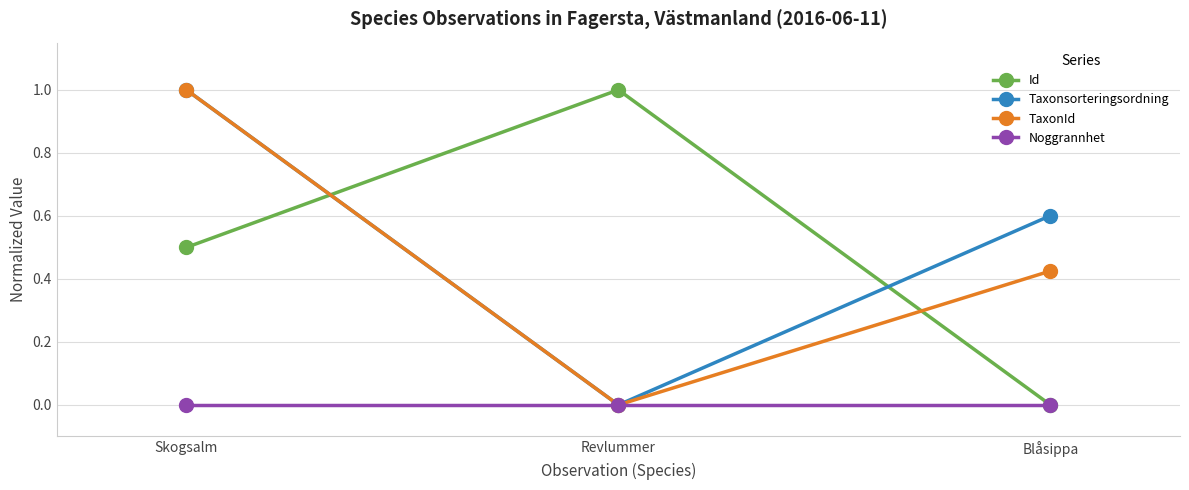

What is the highest value of the TaxonId series?

1.0